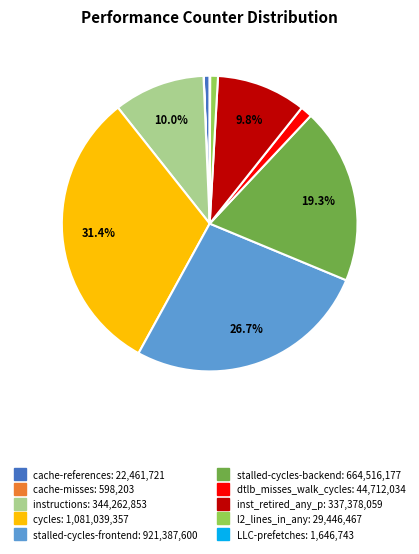

Which category has the biggest portion of the pie?

cycles